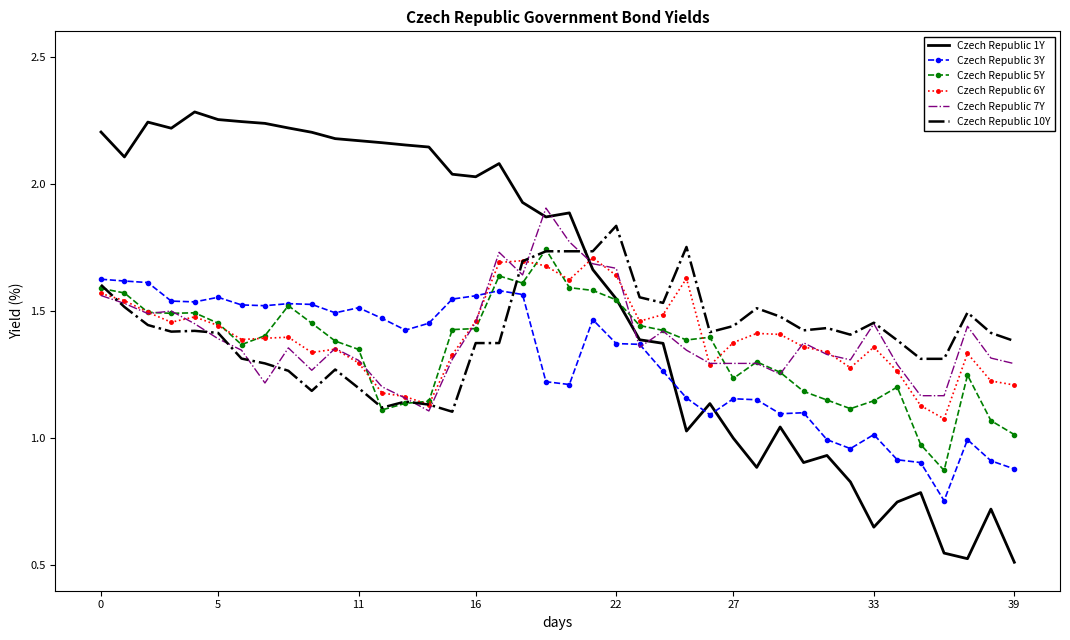

Which series has the largest range (max minus min)?

Czech Republic 1Y